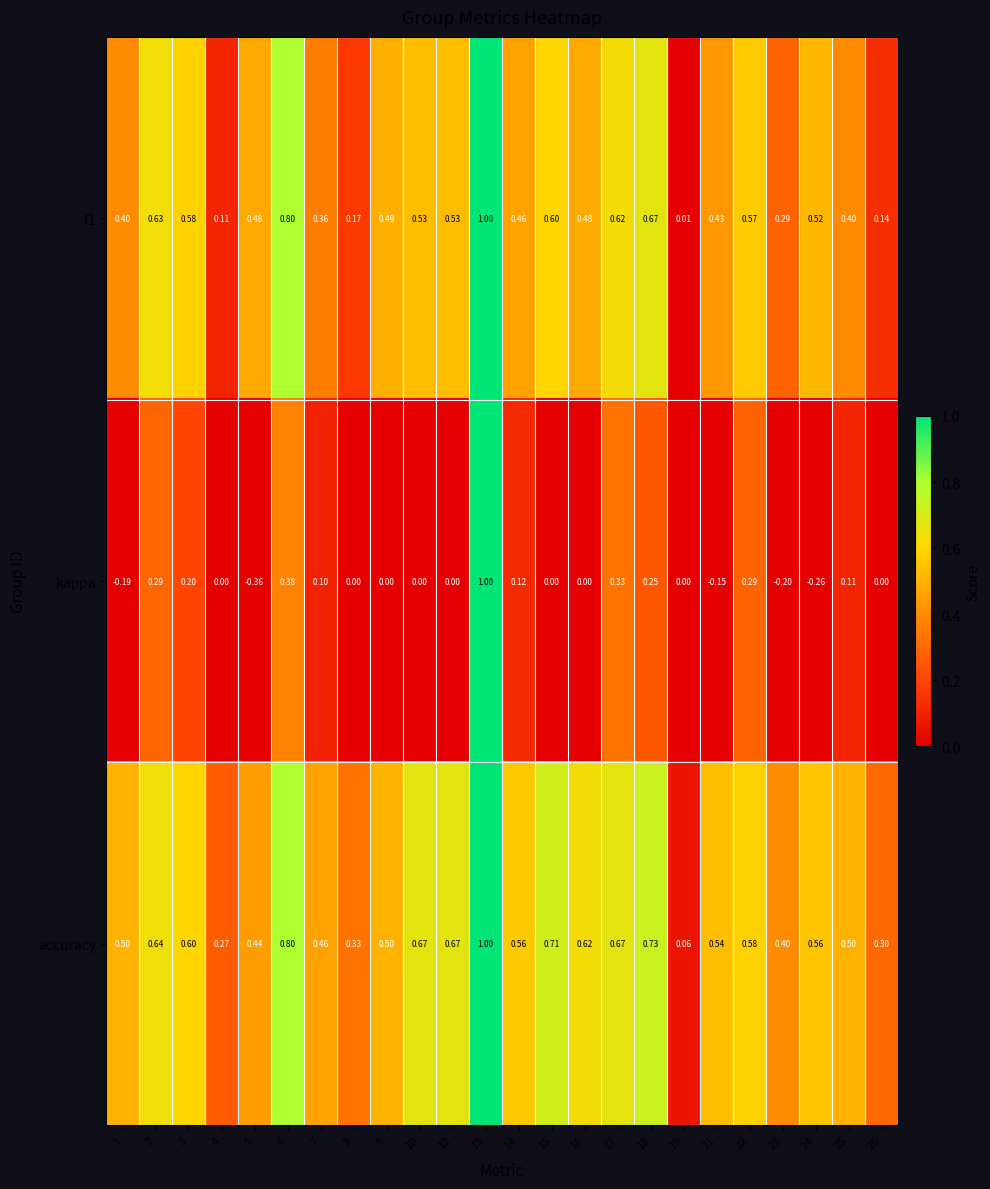

Between 21 and 25, which series saw the biggest shift?

kappa